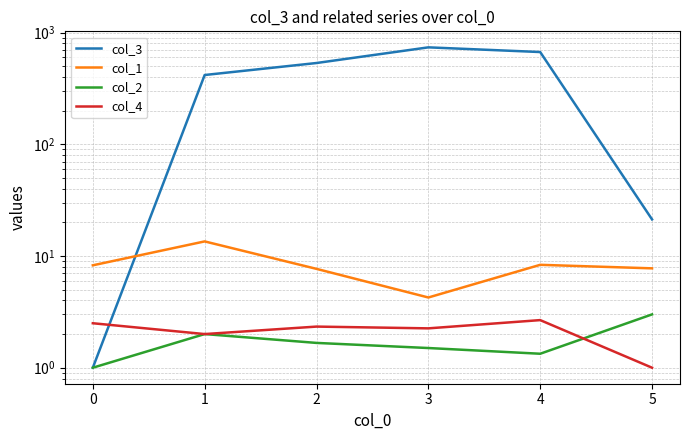

At 0, list the series in order from largest to smallest.

col_1, col_4, col_3, col_2